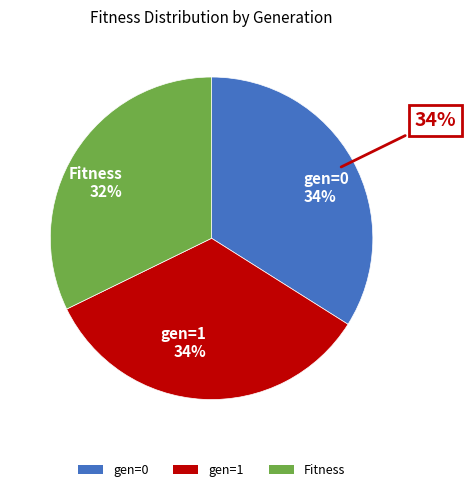

To the nearest percent, what portion does gen=1 represent?

34%